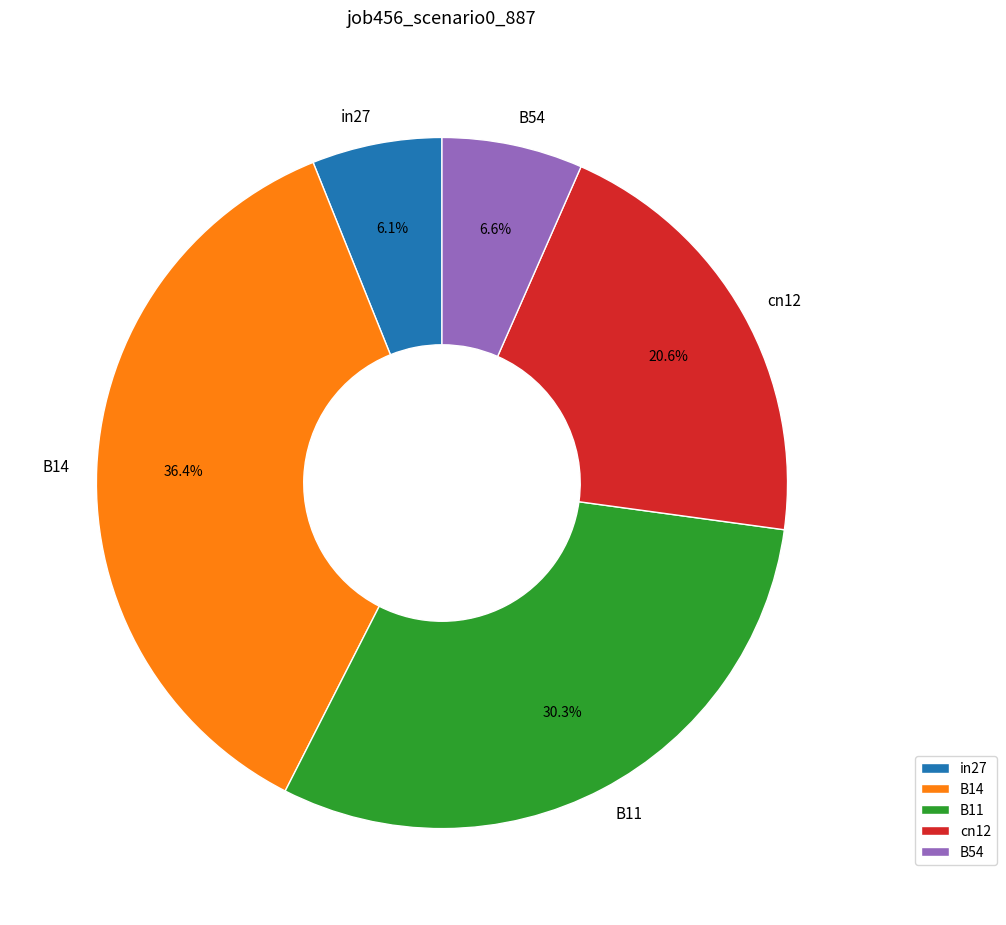

How many segments does this pie chart have?

5